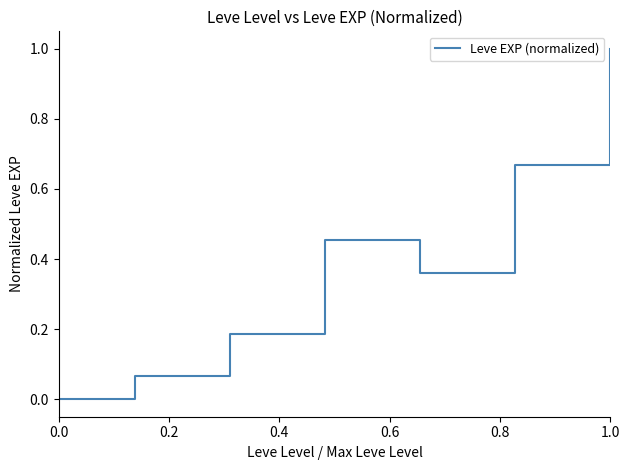

Is this an area chart (filled region under the line)?

No